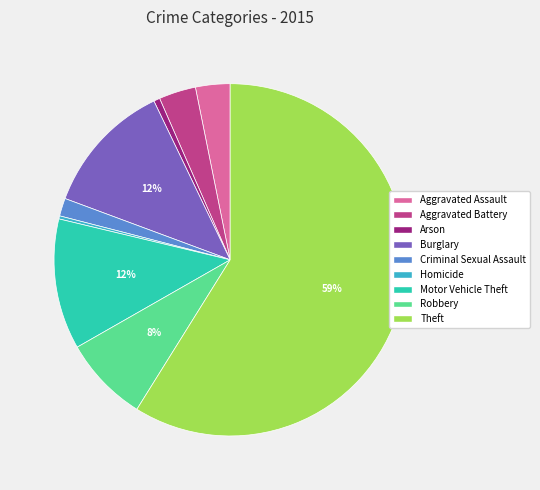

The Criminal Sexual Assault slice represents 2% of the pie. True or false?

True